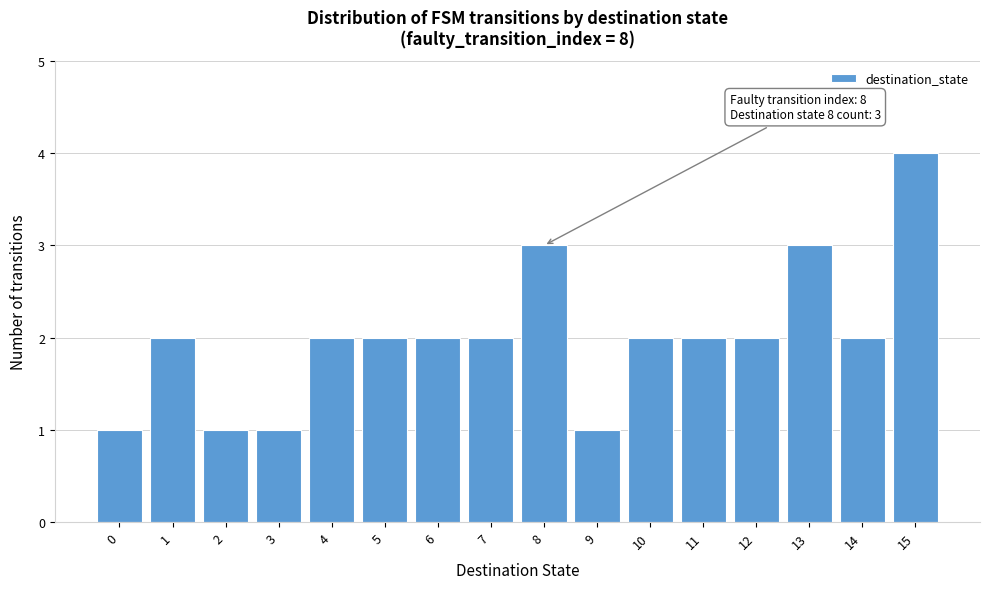

Over which range of the x-axis is the bar tallest?

14.5 to 15.5